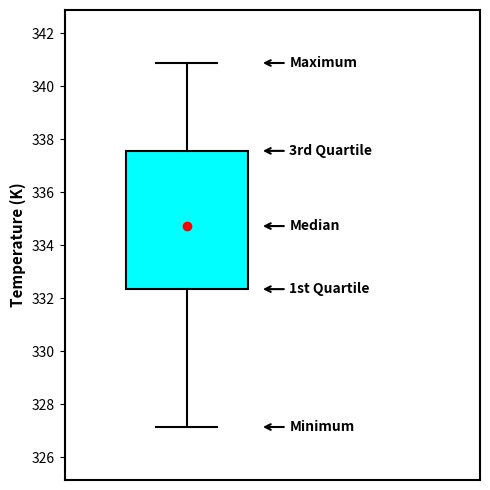

Transcribe this box plot: give where the median line is, the range the box spans, and where the two whiskers end, as read against the y-axis. The values are not printed on the chart, so give them approximately, as read against the axis.

median 334.8, box 332.4 to 337.6, whiskers 327.2 to 340.8